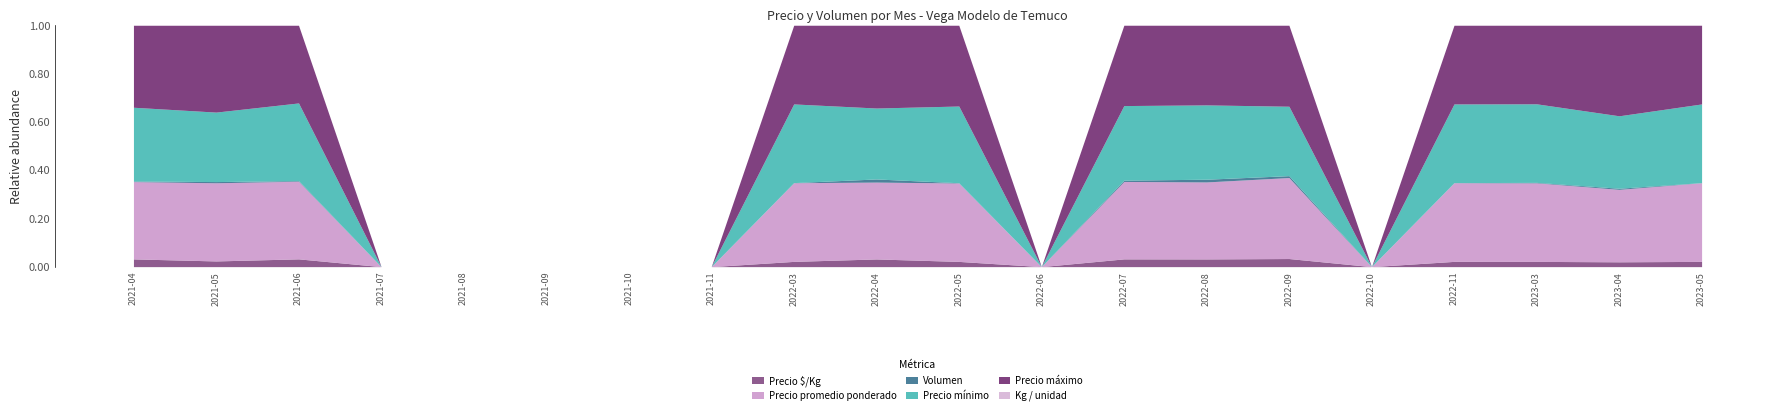

True or false: Precio $/Kg has a value of 2116 at 2023-03.

False